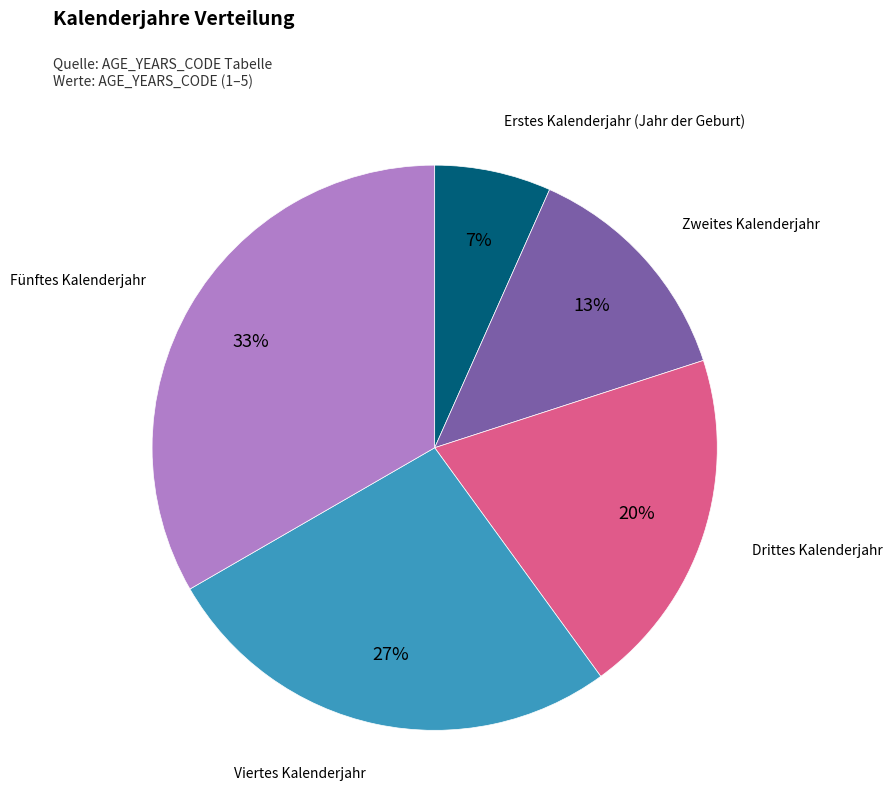

Is there any slice that represents more than half of the pie?

No